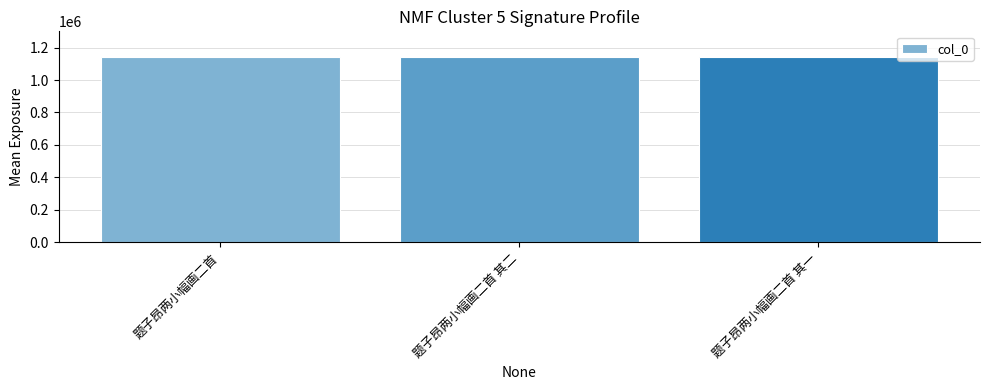

What is the change in value from 题子昂两小幅画二首 其二 to 题子昂两小幅画二首 其一?

-1